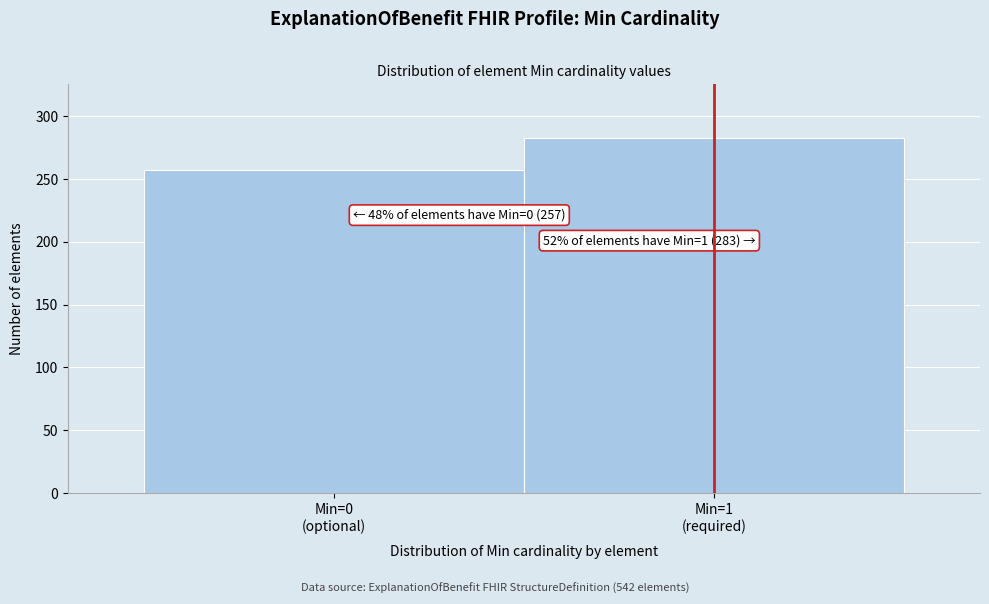

Reading left to right, transcribe all the data shown in this chart.

257	283